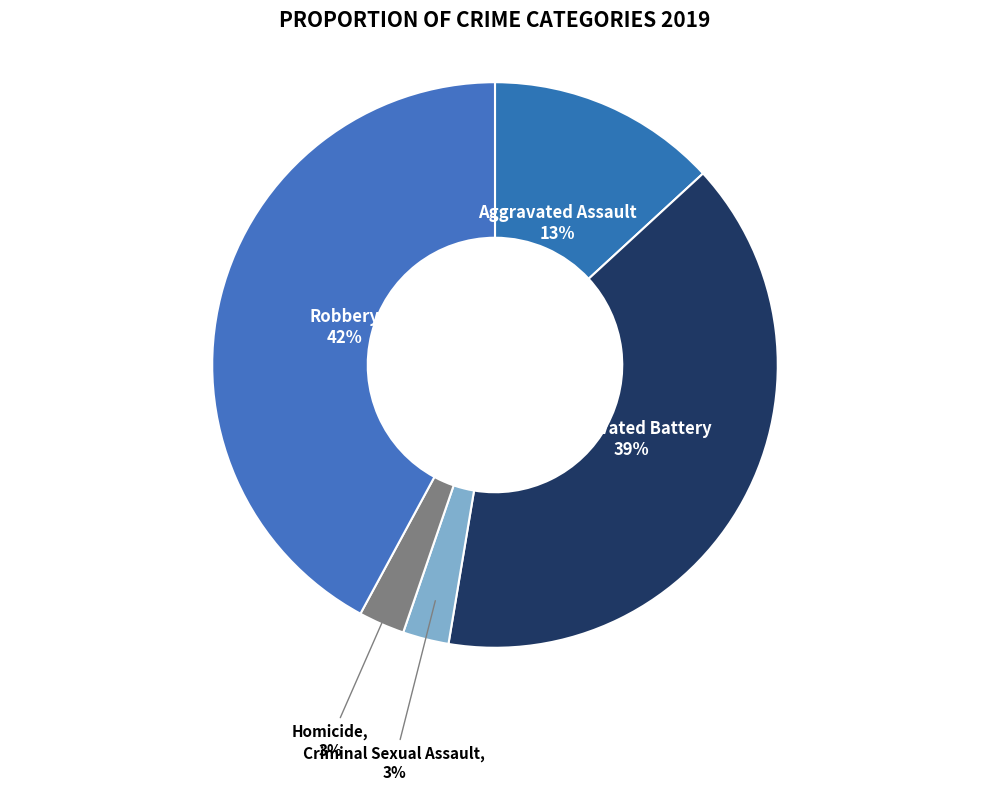

Which slice is the largest?

Robbery